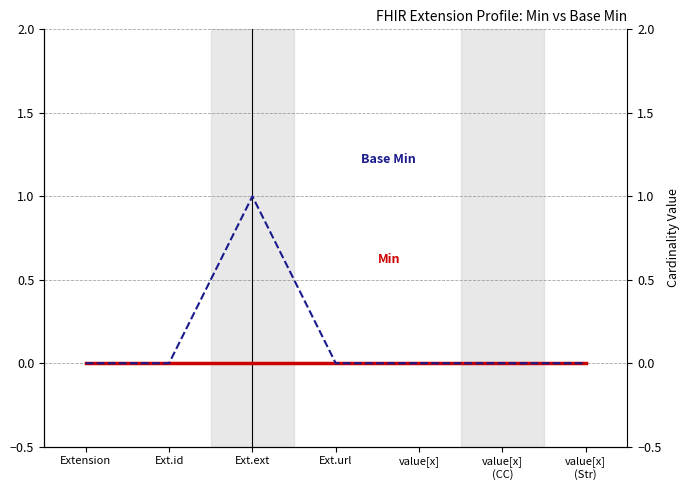

Reading right to left, list all the values displayed in this chart.

Min: value[x]
(Str)=0	value[x]
(CC)=0	value[x]=0	Ext.url=0	Ext.ext=0	Ext.id=0	Extension=0
Base Min: value[x]
(Str)=0	value[x]
(CC)=0	value[x]=0	Ext.url=0	Ext.ext=1	Ext.id=0	Extension=0